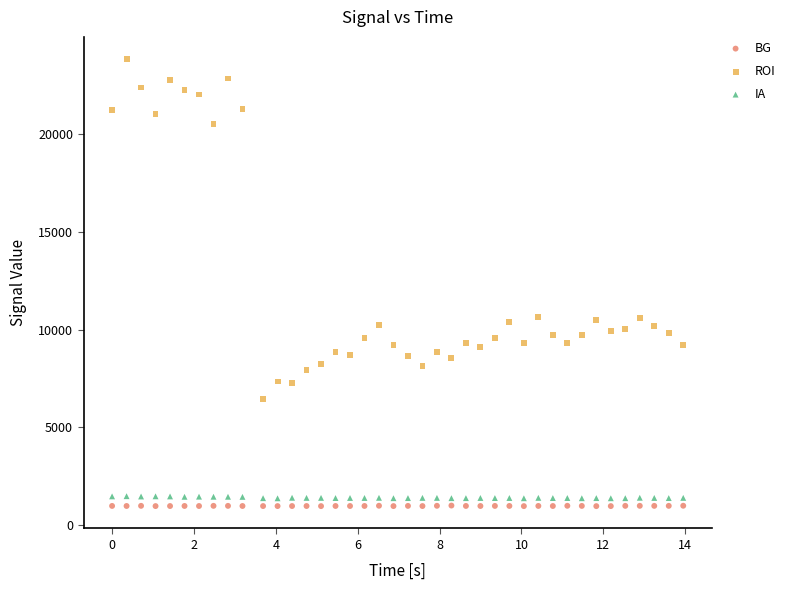

Which series has the widest spread of Y values?

ROI